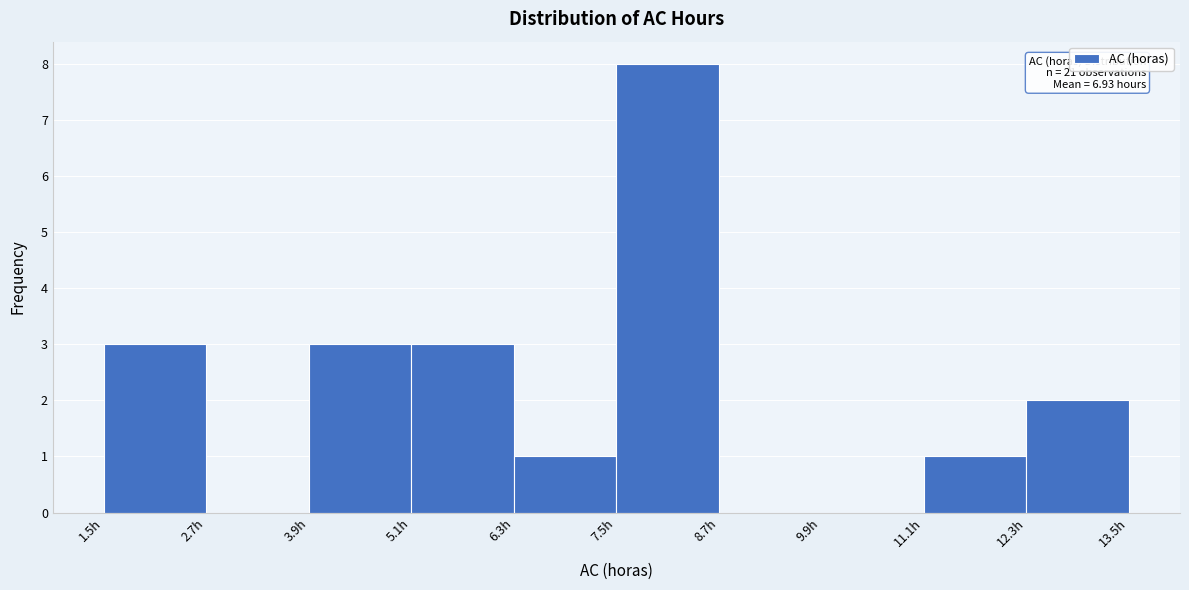

Which range on the x-axis has the tallest bar?

7.5 to 8.7